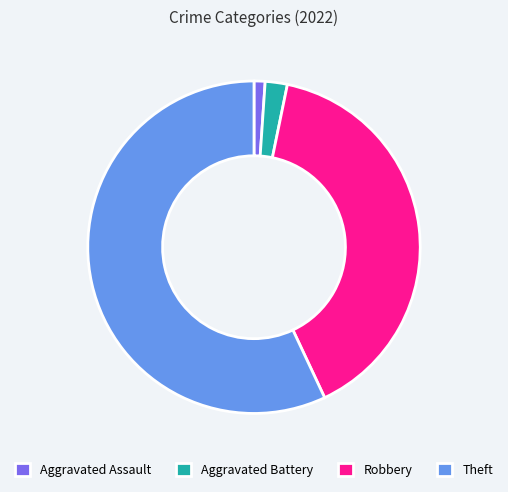

What is the ratio of the value at Aggravated Battery to the value at Aggravated Assault?

2.0